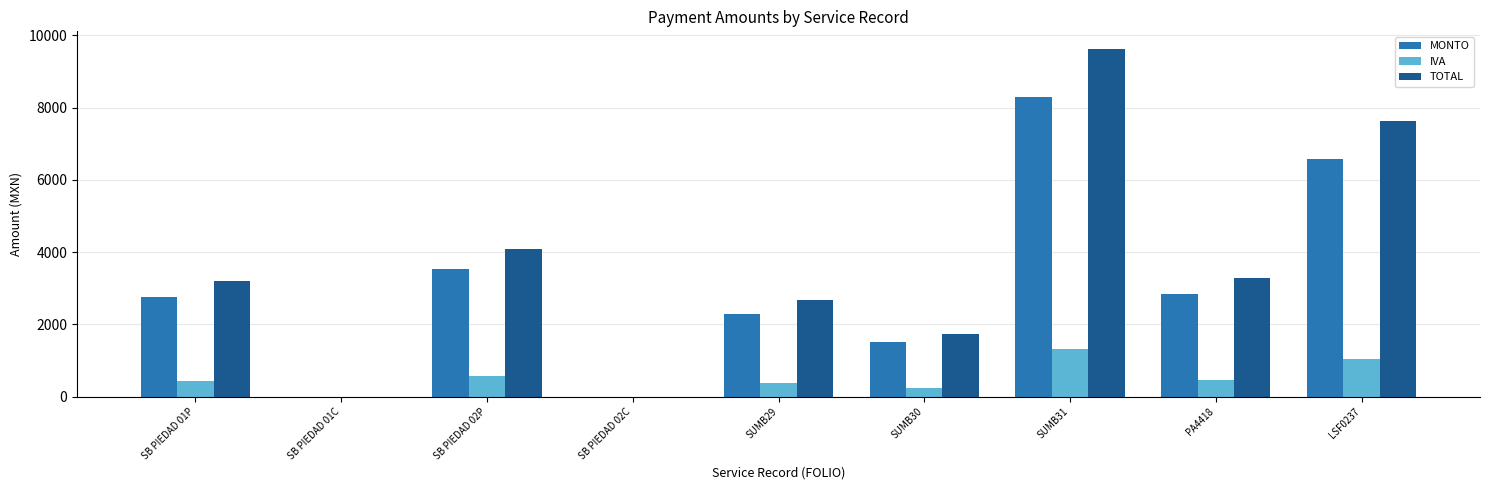

Count the number of categories in the chart.

9